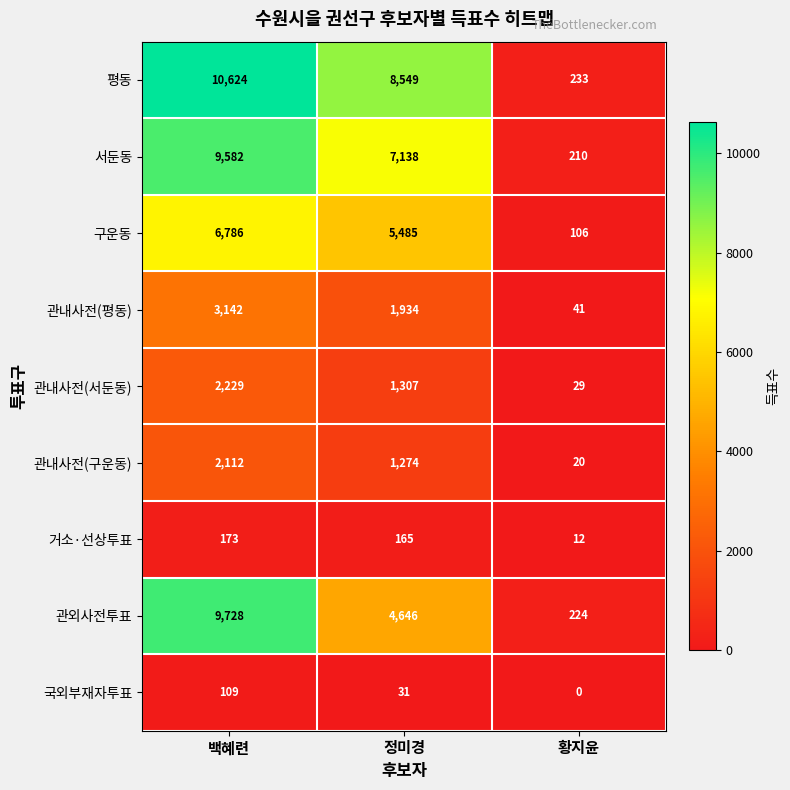

What is the sum of all 거소·선상투표 values?

350